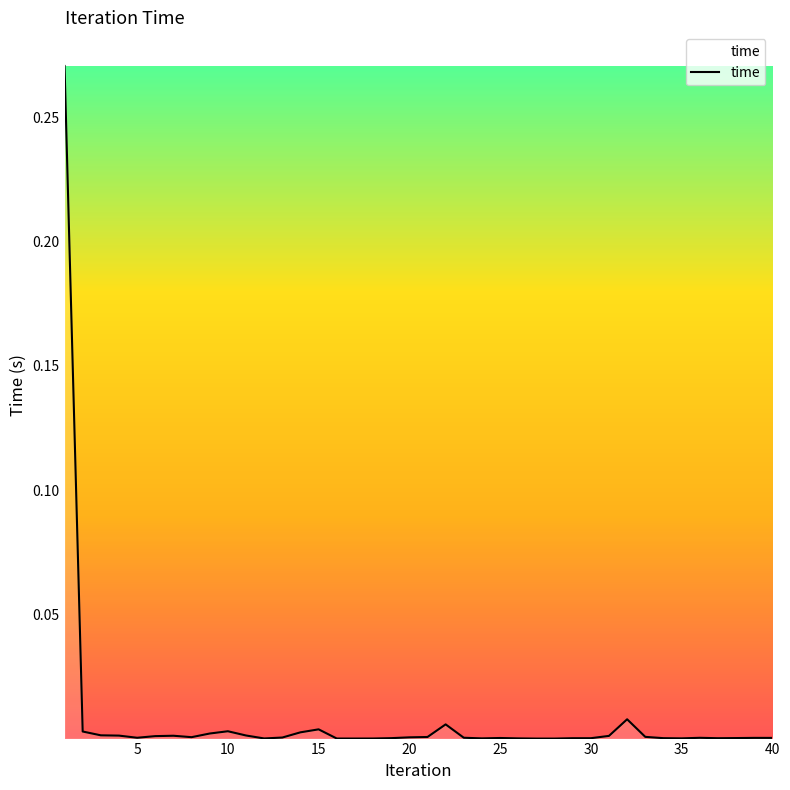

How many lines are shown in the chart?

1